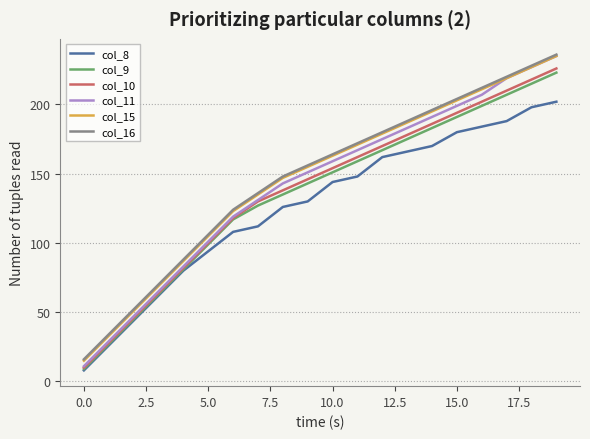

Reading left to right, extract all data points from this chart.

col_8: 8	26	44	62	80	94	108	112	126	130	144	148	162	166	170	180	184	188	198	202
col_9: 9	27	45	63	81	99	117	127	135	143	151	159	167	175	183	191	199	207	215	223
col_10: 10	28	46	64	82	100	118	130	138	146	154	162	170	178	186	194	202	210	218	226
col_11: 11	29	47	65	83	101	119	131	143	151	159	167	175	183	191	199	207	219	227	235
col_15: 15	33	51	69	87	105	123	135	147	155	163	171	179	187	195	203	211	219	227	235
col_16: 16	34	52	70	88	106	124	136	148	156	164	172	180	188	196	204	212	220	228	236